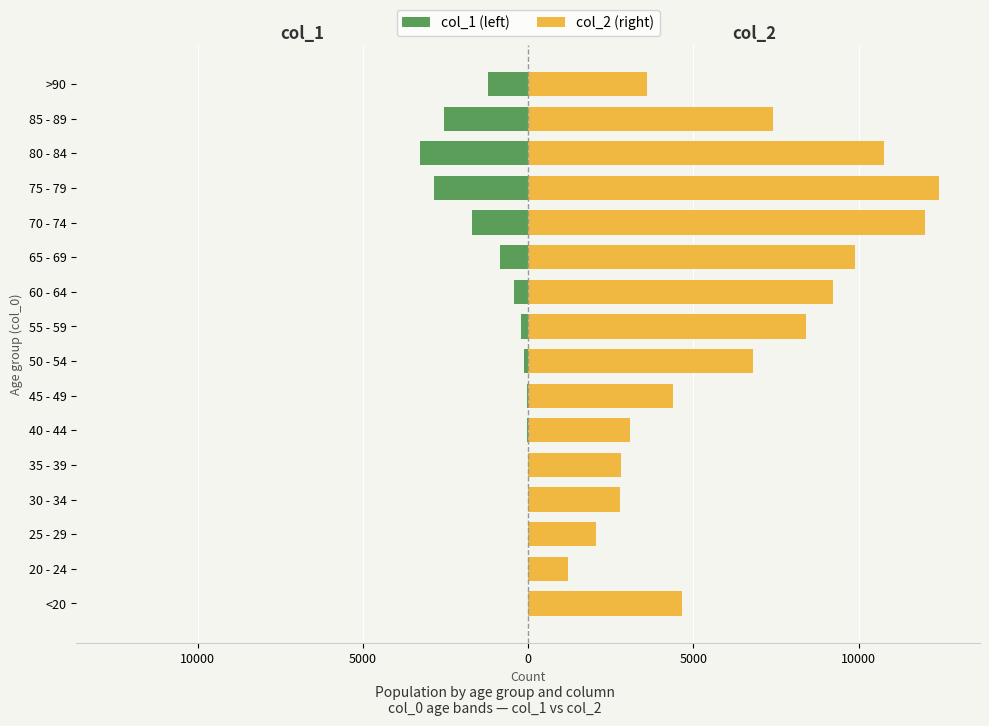

What is the spread (max minus min) of values at 60 - 64?

9662